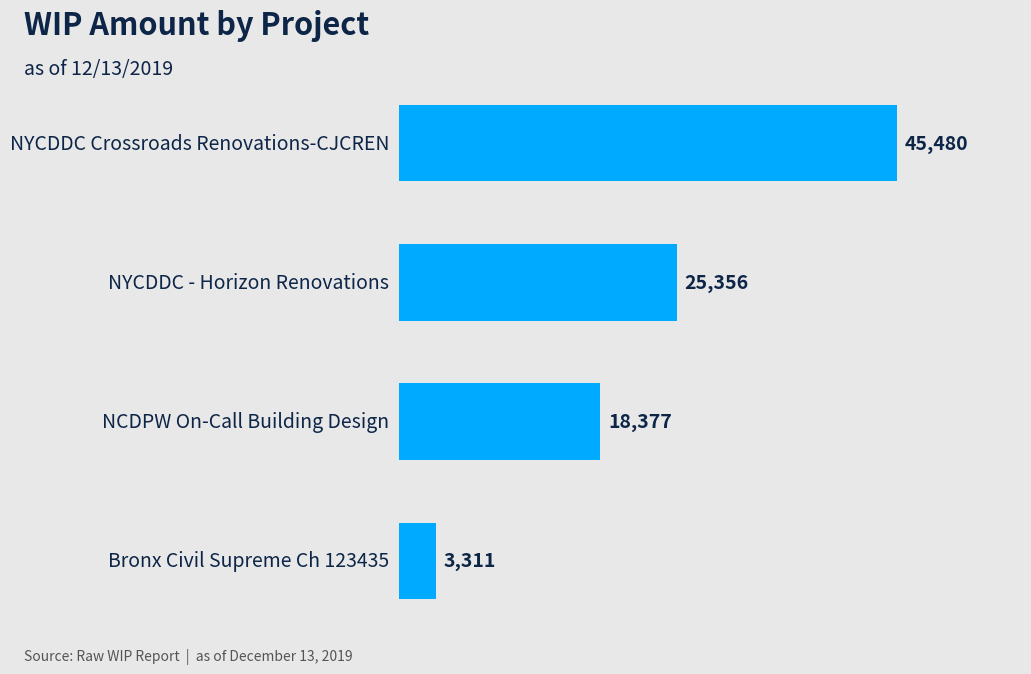

Does the chart contain any negative values?

No